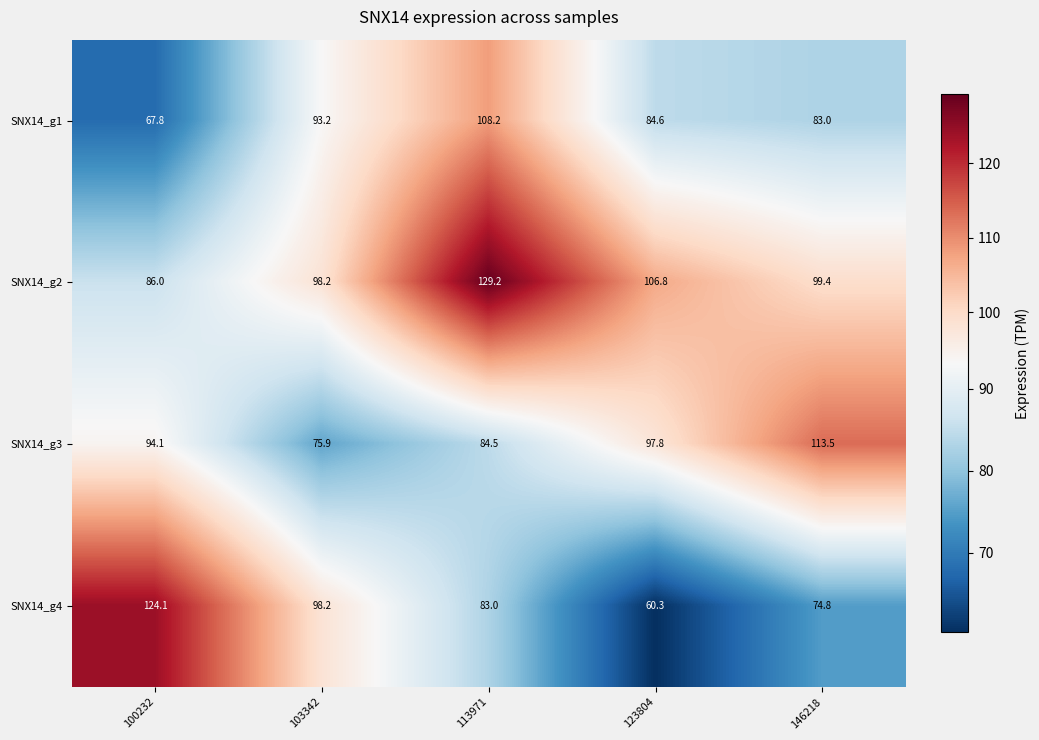

What is the sum of the SNX14_g2 values at 103342 and 123804?

205.0